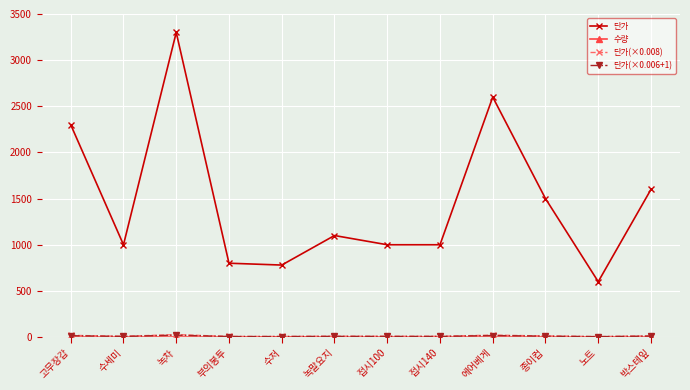

What is the greatest value displayed?

3300.0